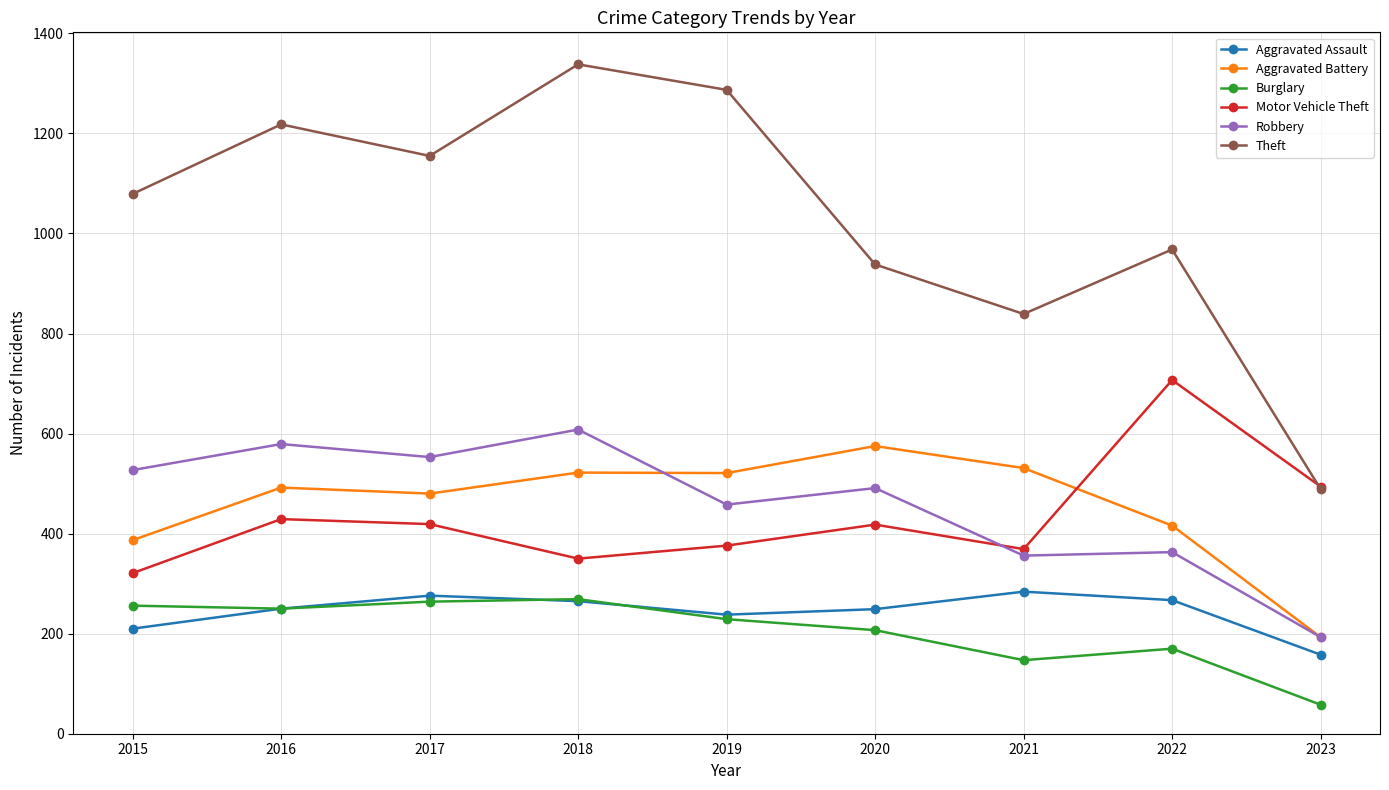

Which series changed the most between 2015 and 2023?

Theft